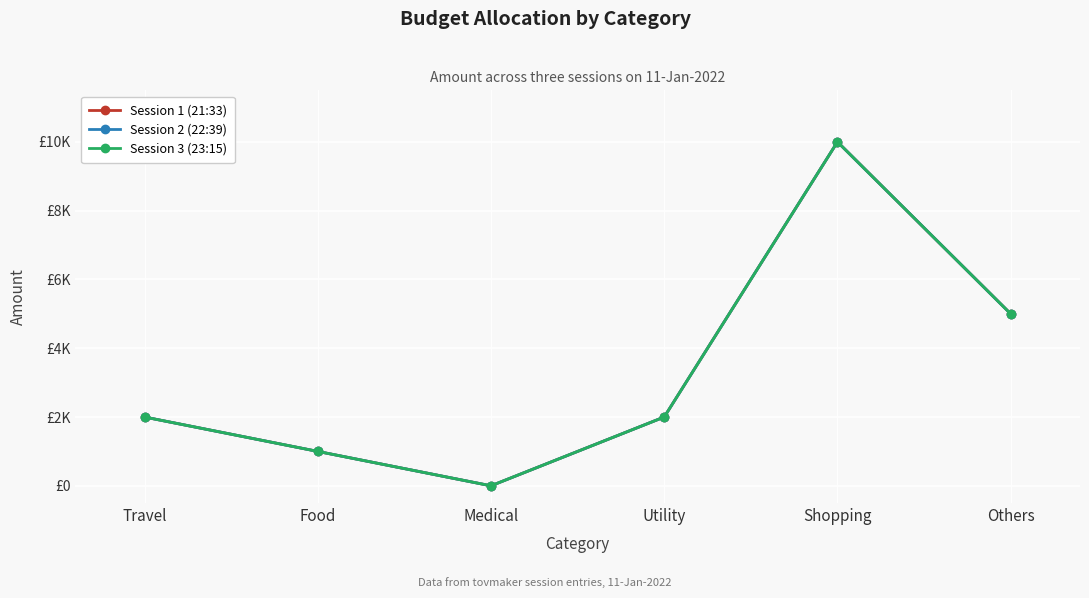

True or false: Session 1 (21:33) and Session 3 (23:15) cross at least once.

False